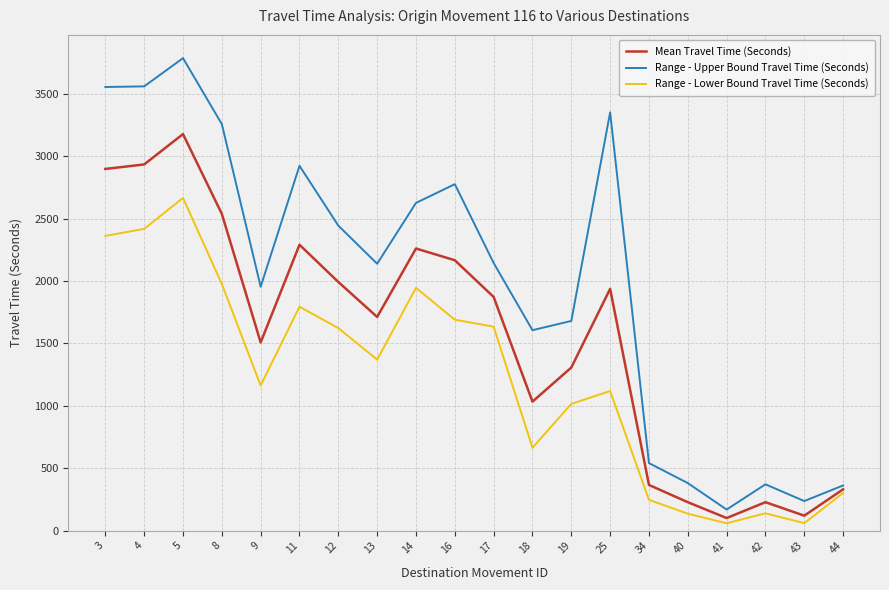

Which series has the largest total across all categories?

Range - Upper Bound Travel Time (Seconds)